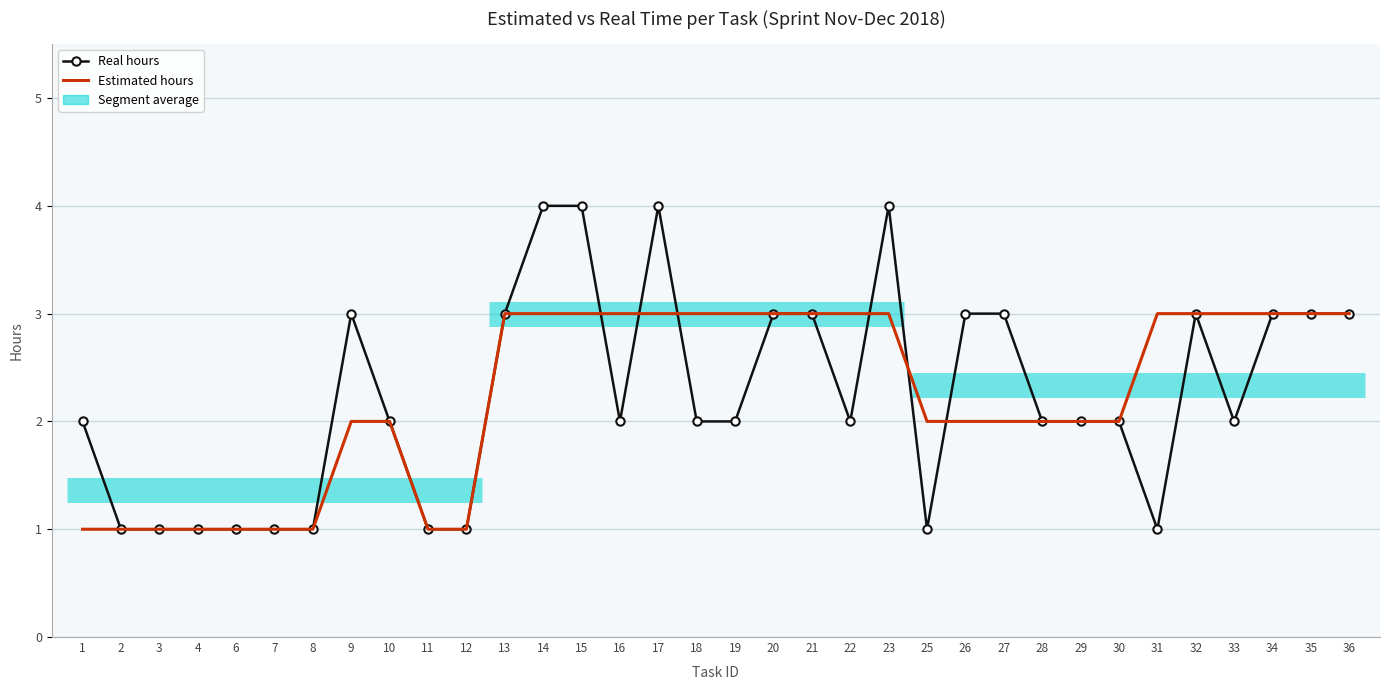

True or false: Estimated hours has more than 2 interior local peaks.

False